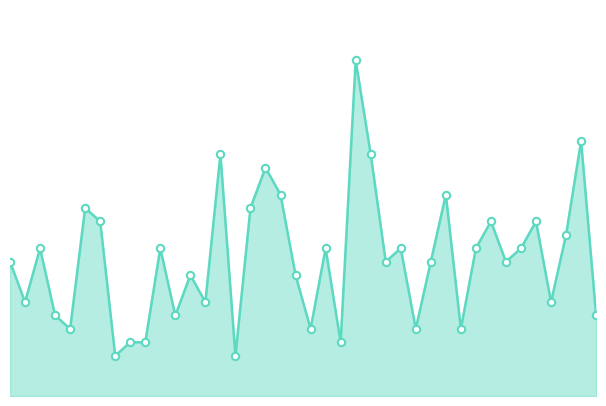

Does the chart have visible grid lines?

No